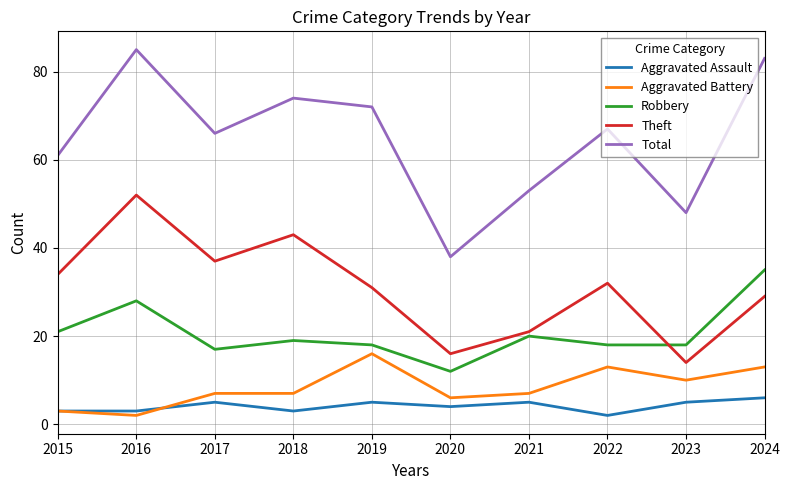

What is the total value across all series at 2016?

170